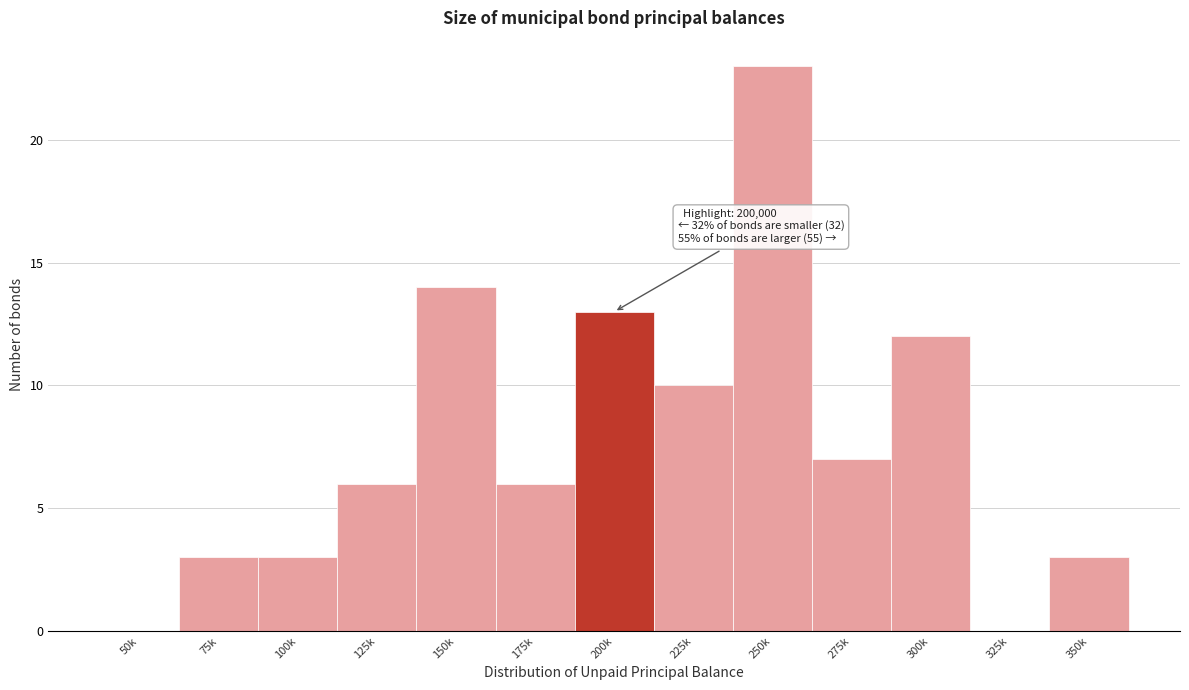

Reading left to right, extract all data points from this chart.

50k=0	75k=3	100k=3	125k=6	150k=14	175k=6	200k=13	225k=10	250k=23	275k=7	300k=12	325k=0	350k=3